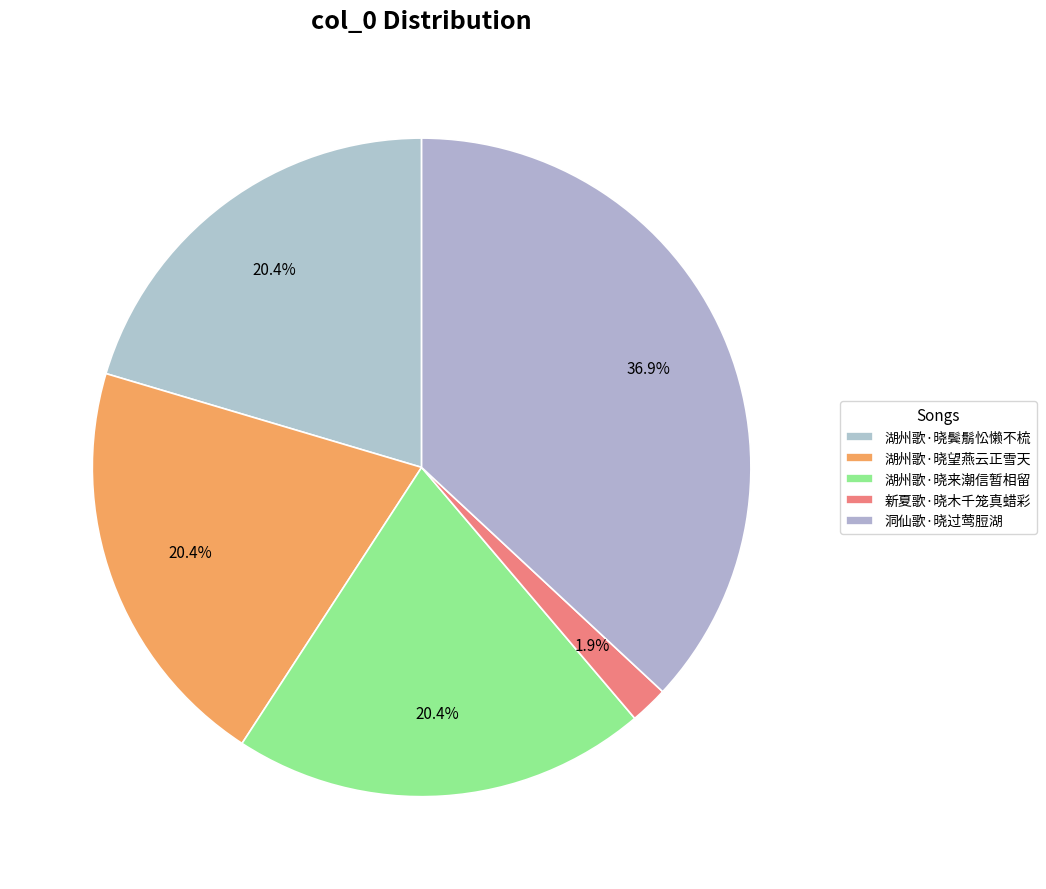

How many segments does this pie chart have?

5